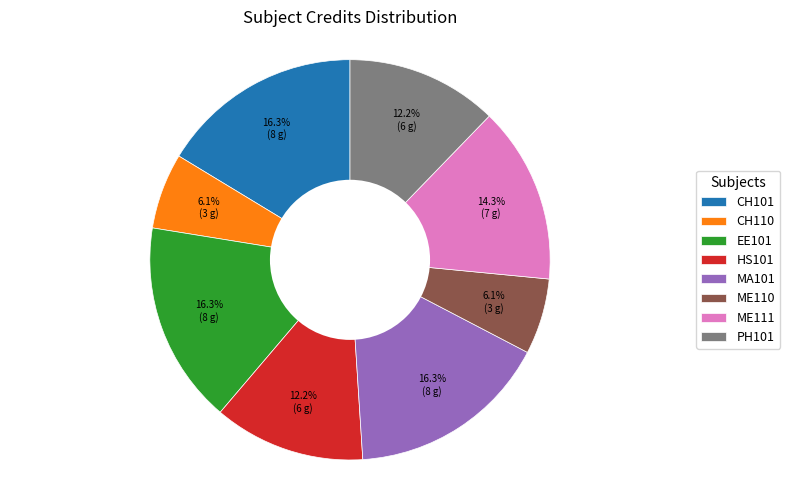

To the nearest percent, what is the average slice percentage?

12%